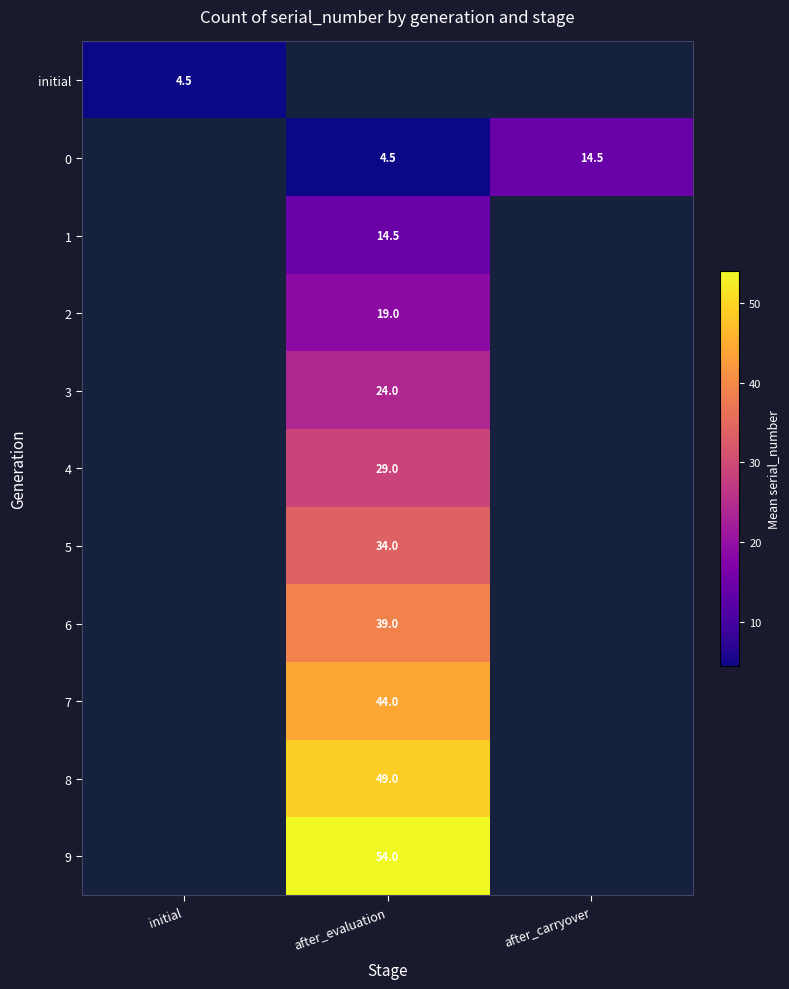

At which category does the chart reach its minimum across all series?

after_evaluation